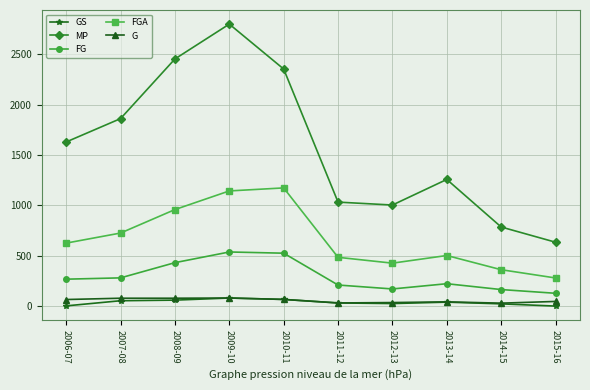

True or false: GS and FG cross at least once.

False